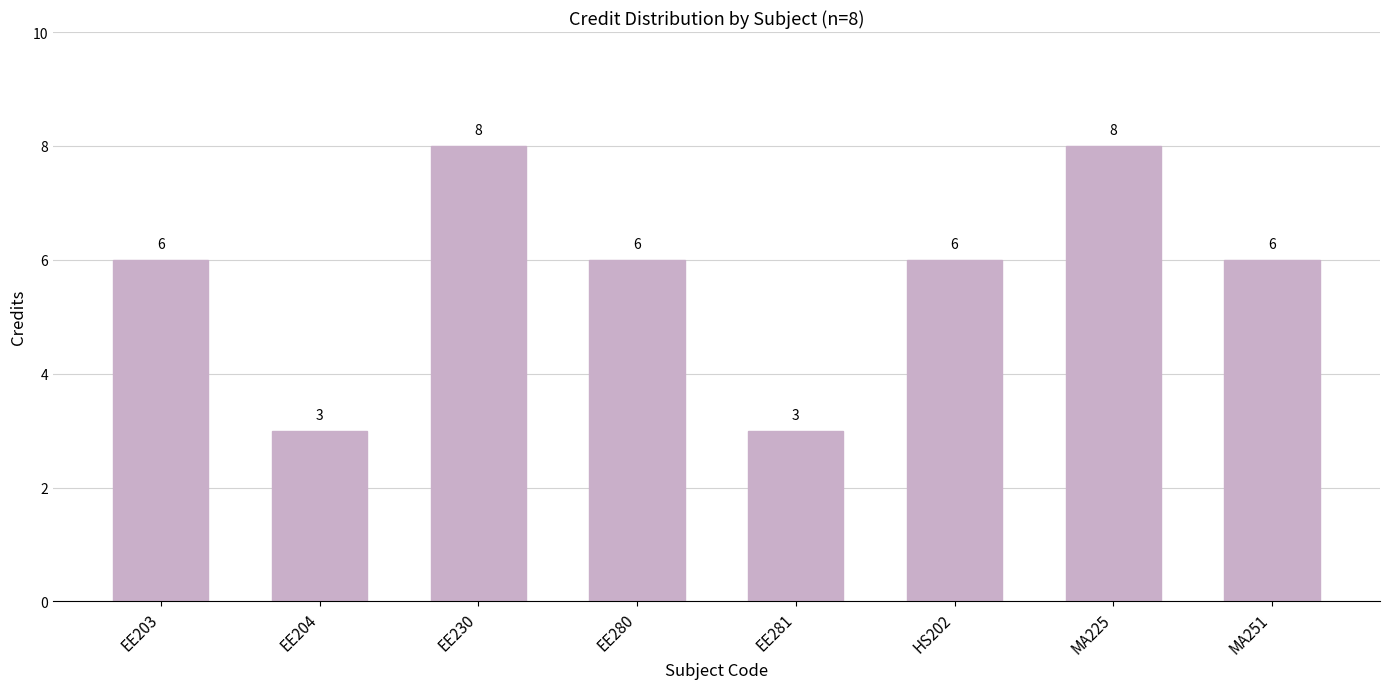

Between MA251 and EE230, which is larger?

EE230